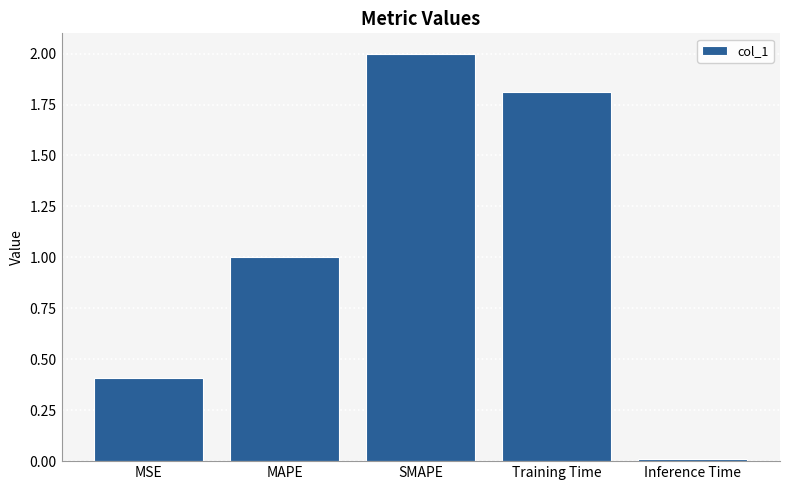

What is the change in value from MSE to SMAPE?

+1.6